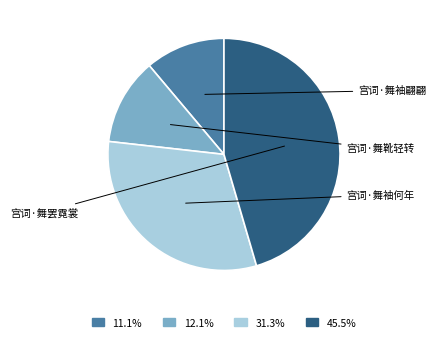

Is there any slice that represents more than half of the pie?

No